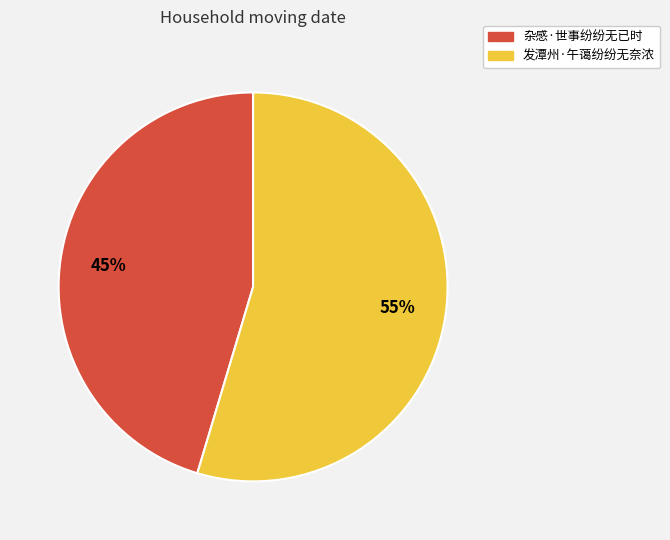

What percentage is the 发潭州·午蔼纷纷无奈浓 slice, to the nearest percent?

55%